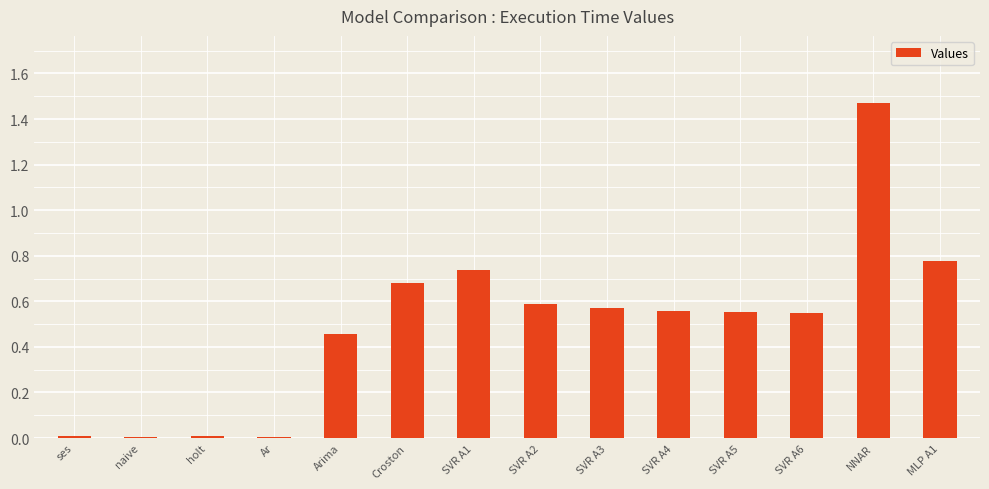

Between MLP A1 and SVR A5, which is larger?

MLP A1